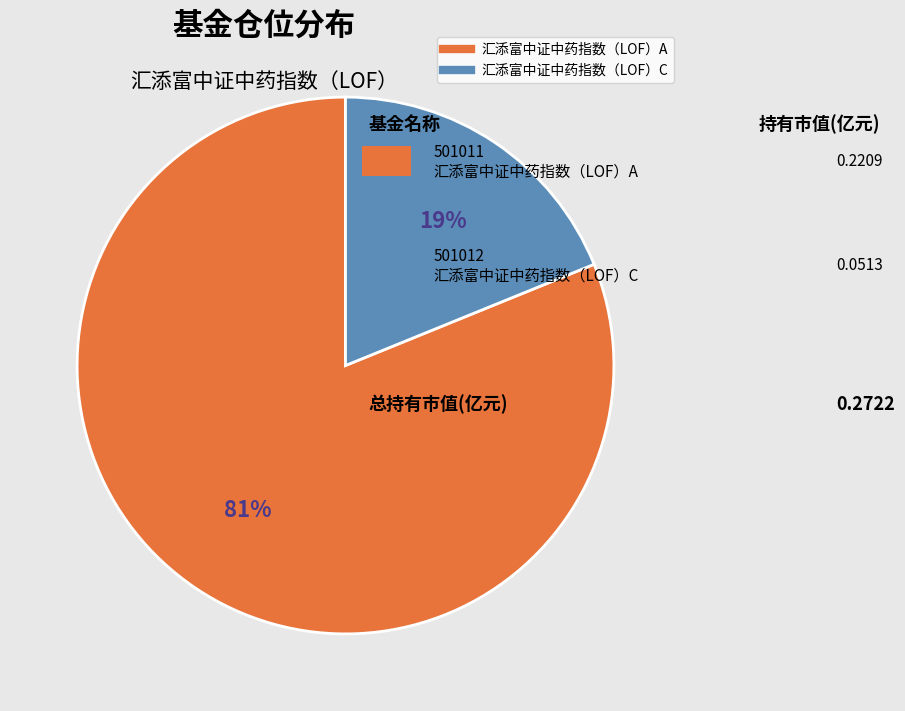

Which category has the smallest portion of the pie?

汇添富中证中药指数（LOF）C